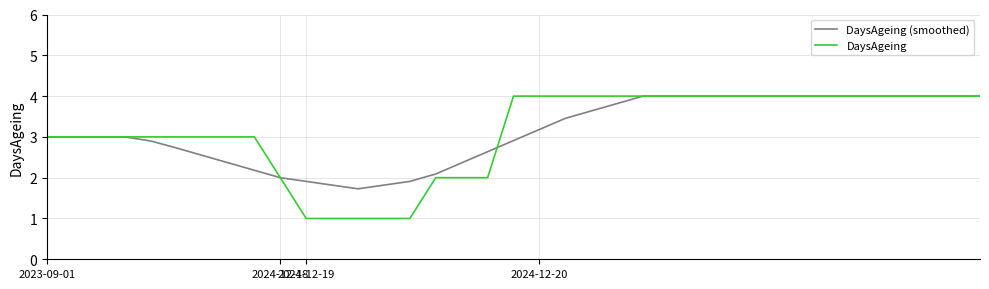

What is the minimum value for DaysAgeing?

1.0